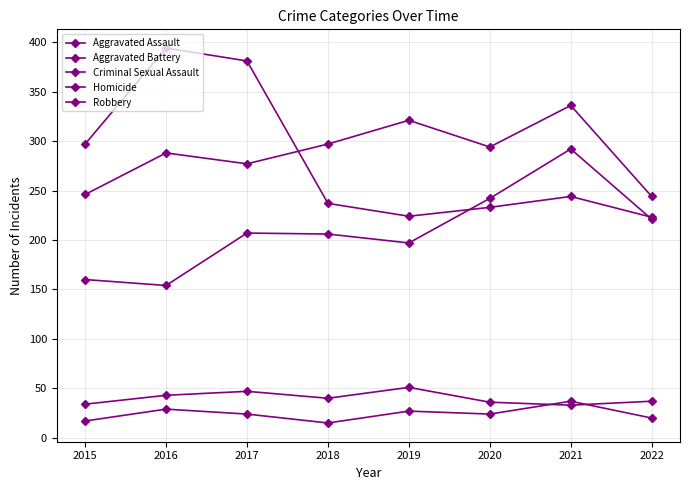

Which series has the widest spread of values?

Robbery